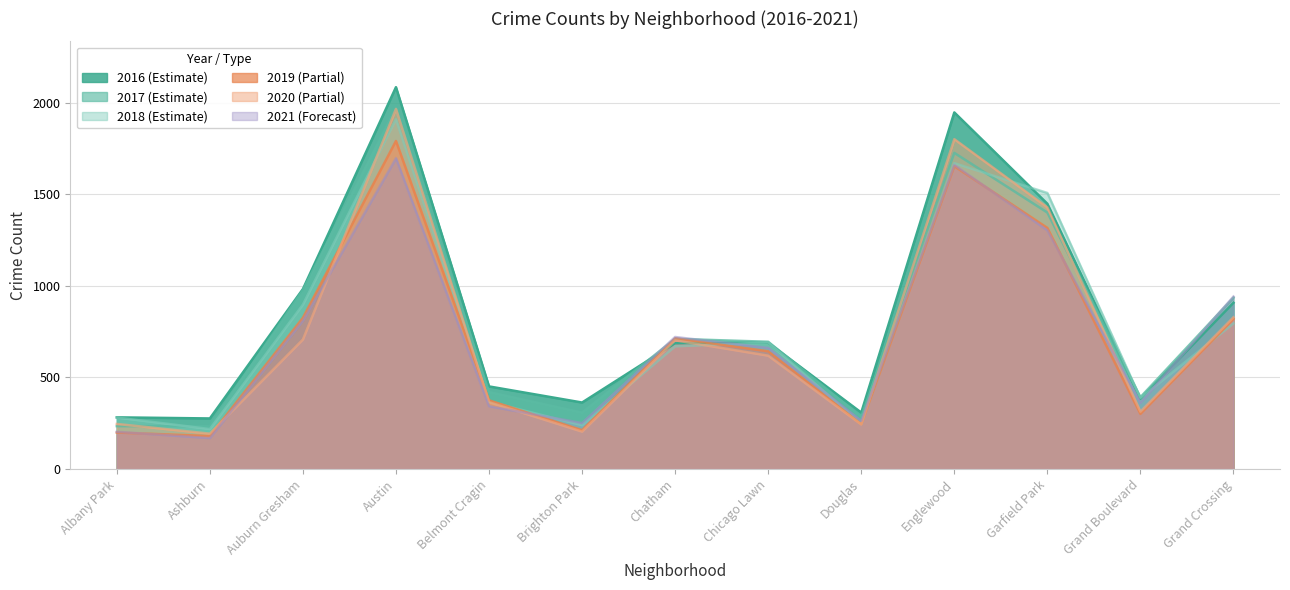

How many lines are shown in the chart?

6